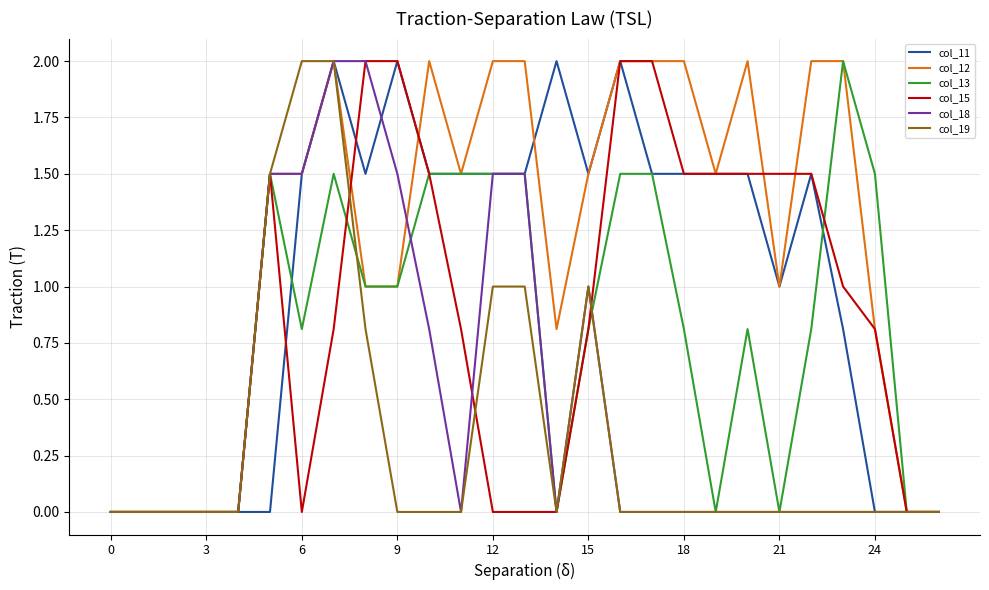

Which series has the largest total across all categories?

col_12